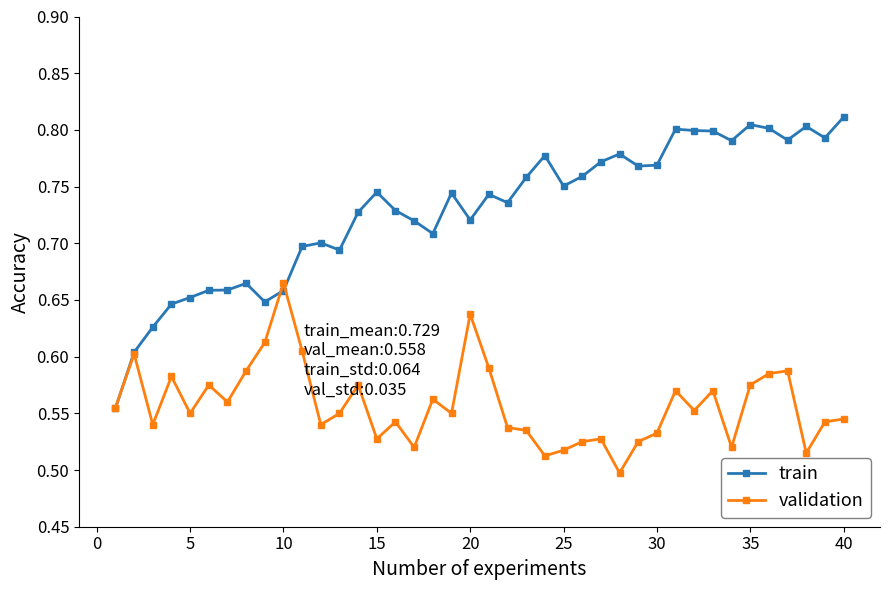

After their last crossing, which series has the higher values: train or validation?

train